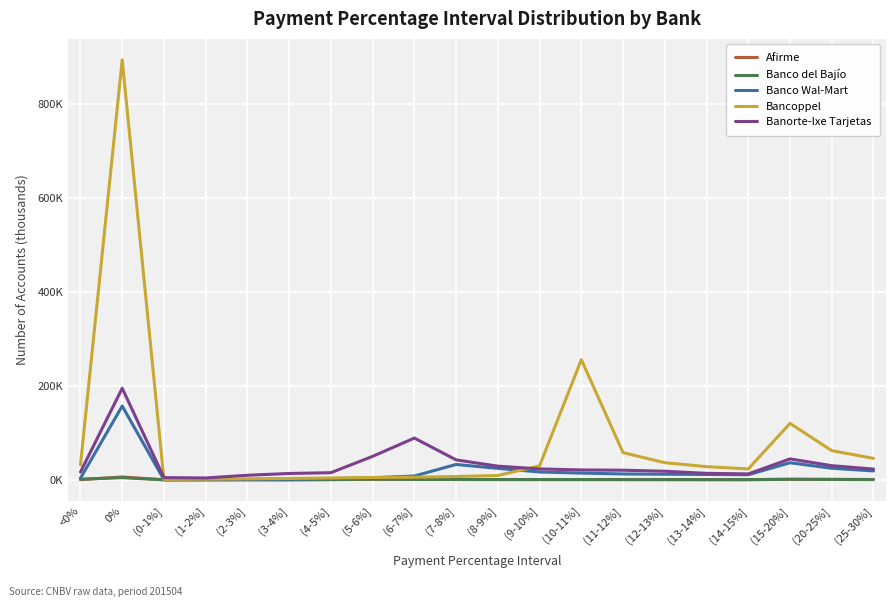

Does the chart have visible grid lines?

Yes